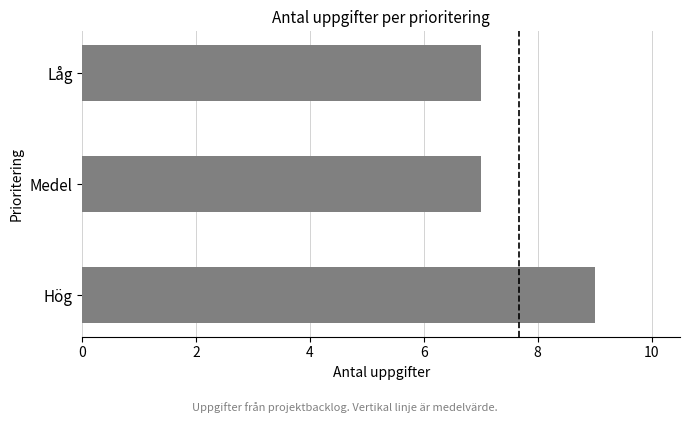

Reading bottom to top, transcribe all the data shown in this chart.

9	7	7